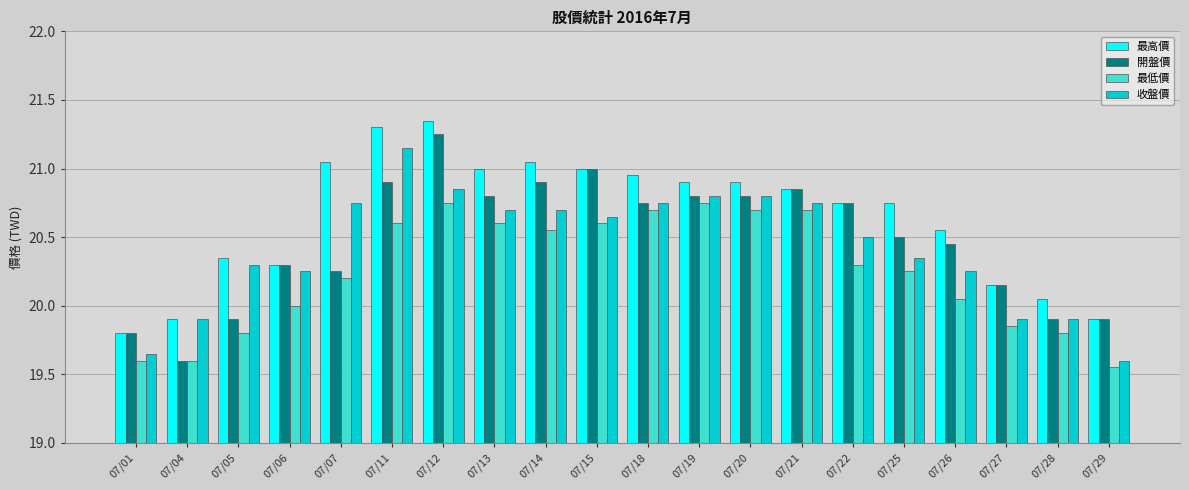

The value of 最低價 at 07/18 is 20.7. True or false?

True